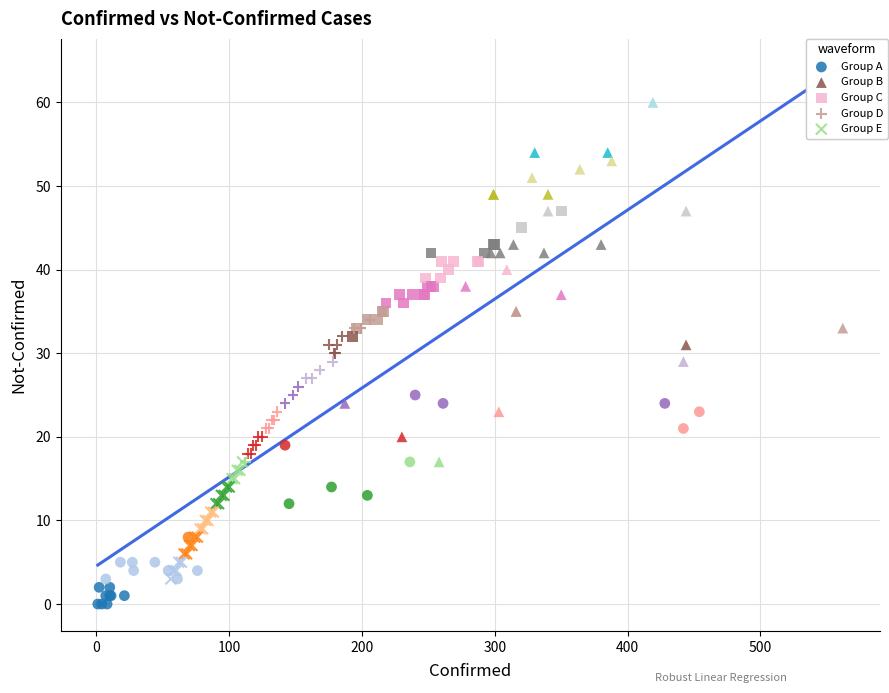

Which series has the widest spread of Y values?

Group B